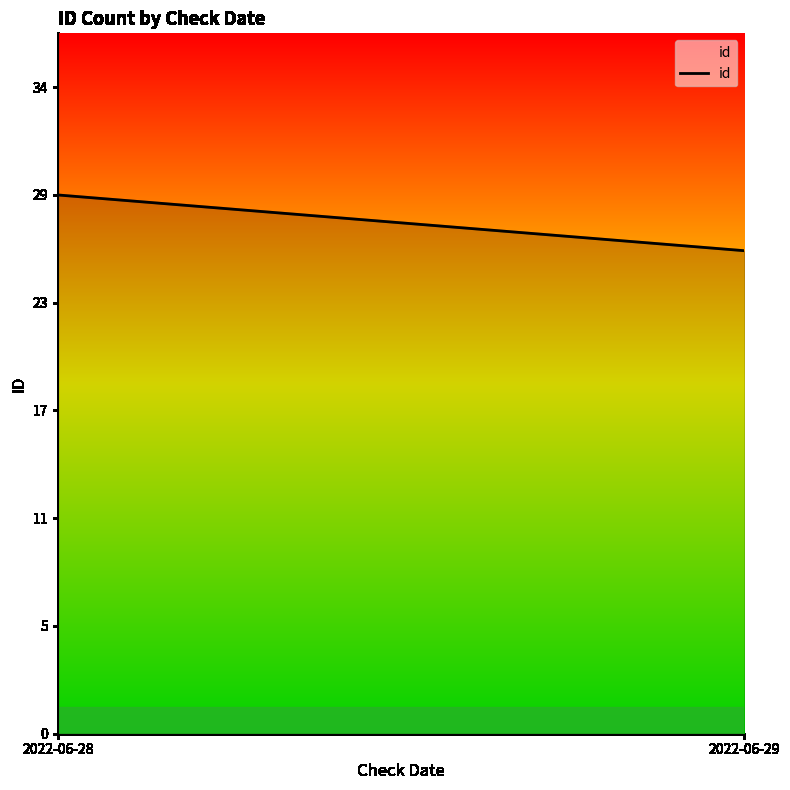

At which category does the chart reach its peak across all series?

2022-06-28